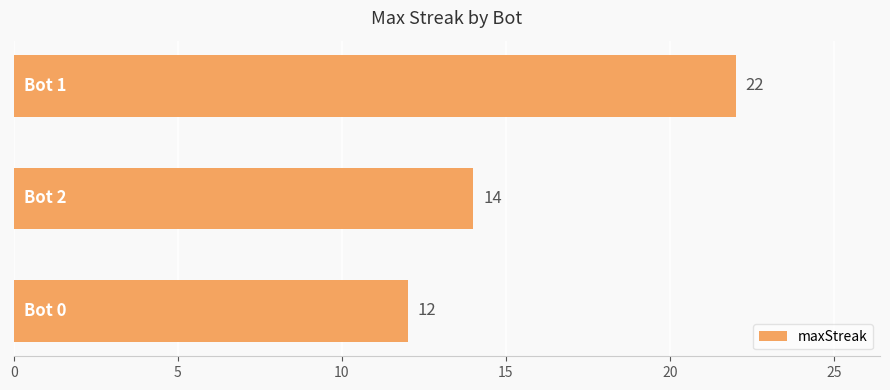

Does the chart contain stacked bars?

No